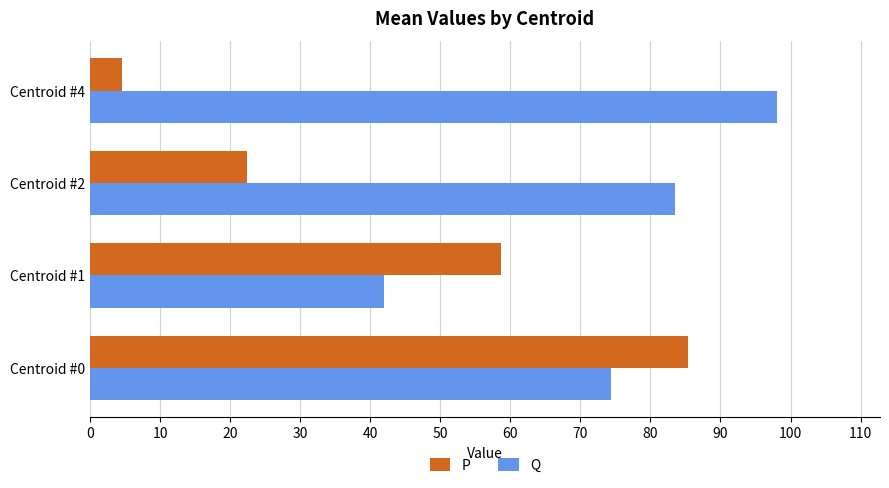

List the series in order of their overall mean, lowest first.

P, Q